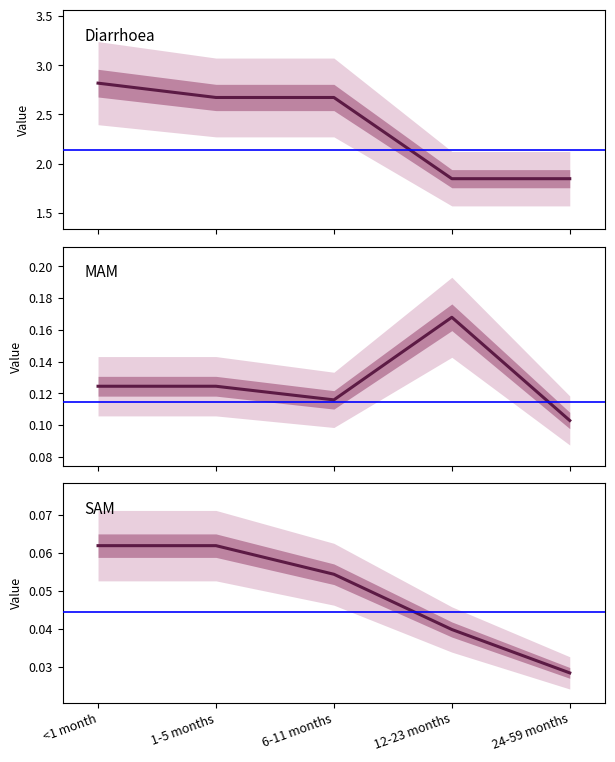

Rank the categories by SAM value from lowest to highest.

24-59 months, 12-23 months, 6-11 months, <1 month, 1-5 months